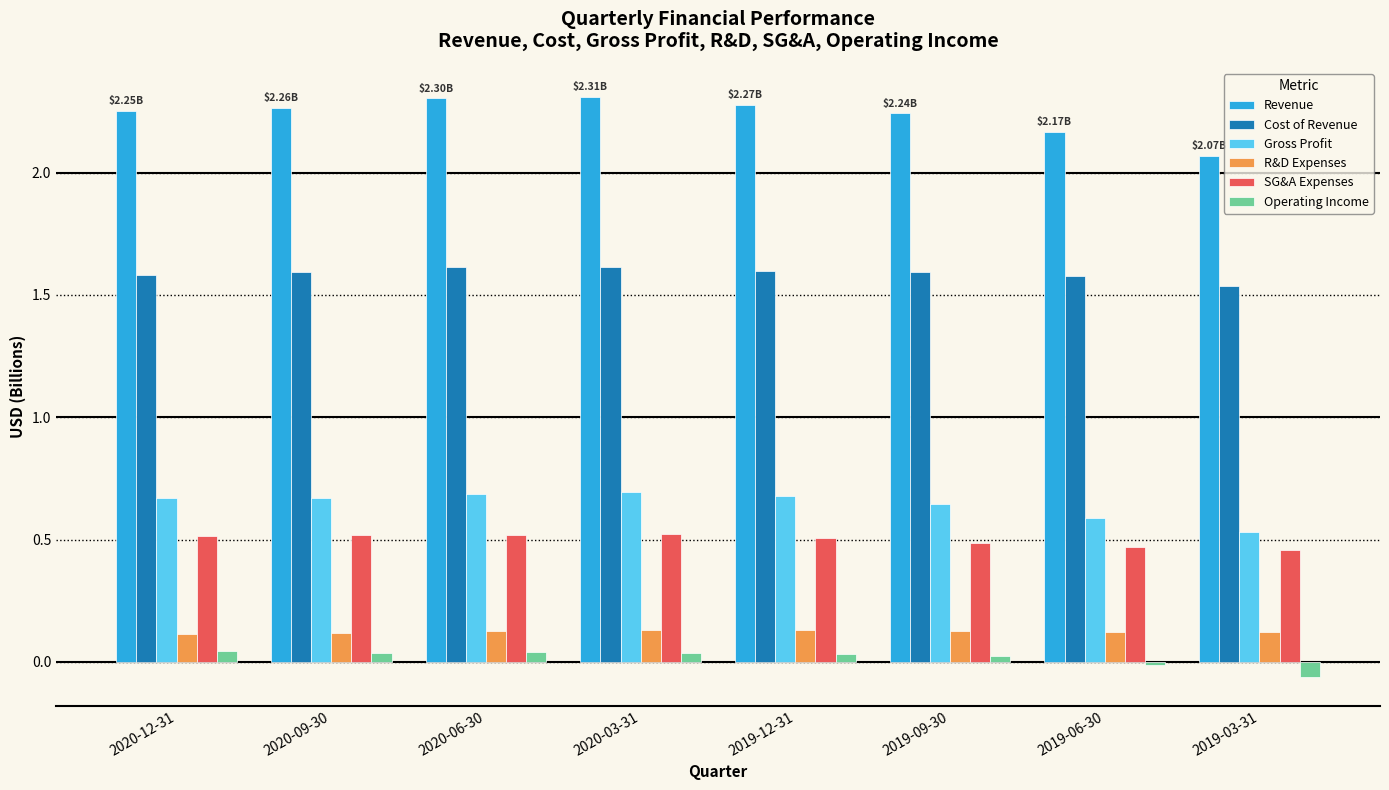

Are the bars grouped side by side (vs. stacked)?

Yes